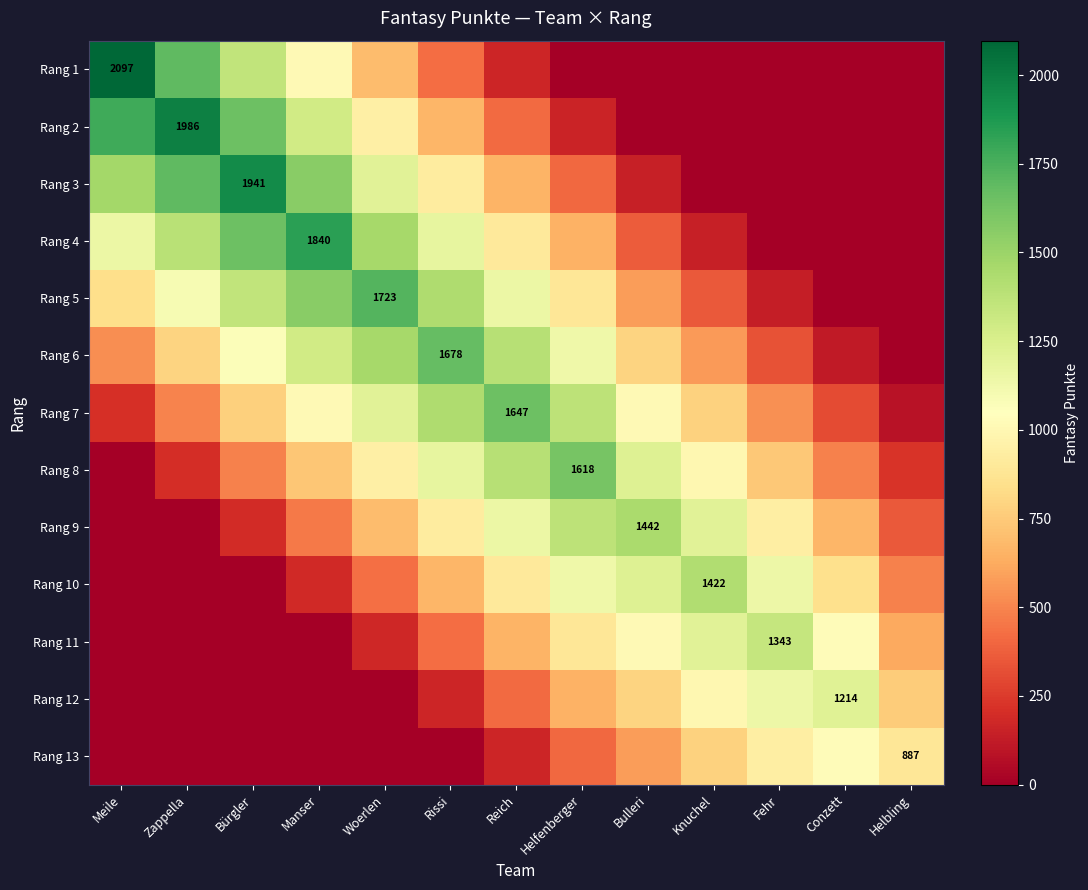

What is the average value of the Rang 2 series?

684.5